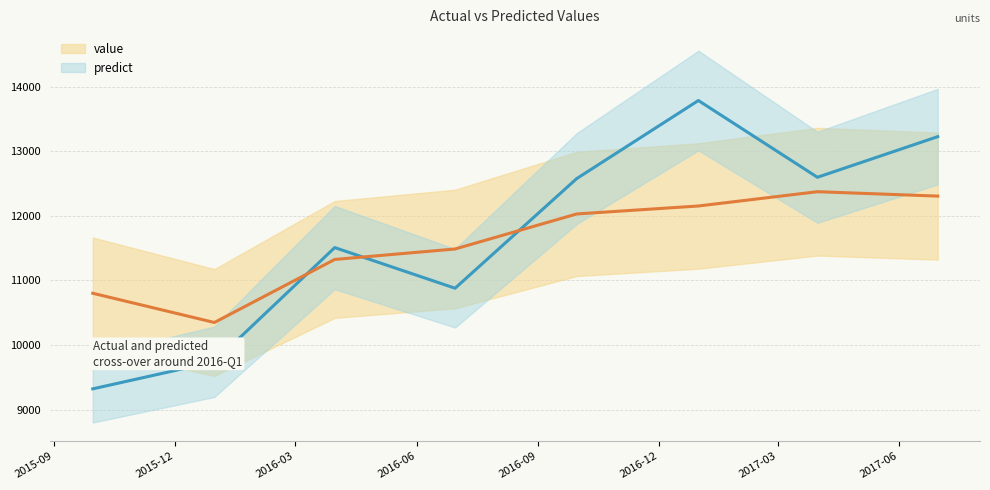

True or false: predict and value intersect in this chart.

True